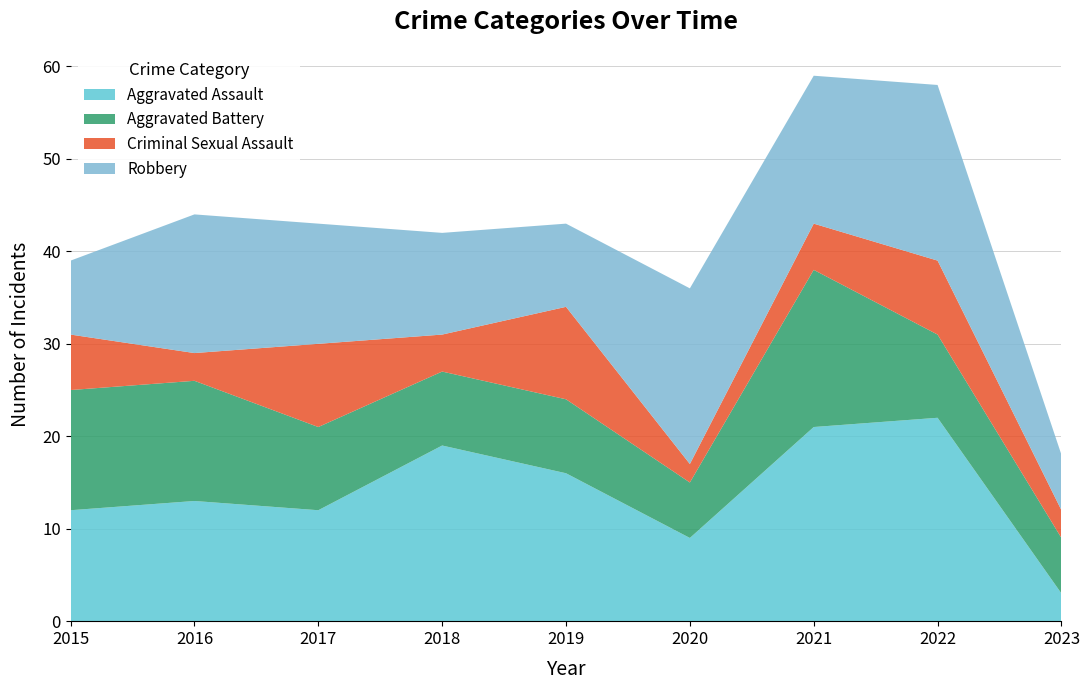

Reading left to right, transcribe all the data shown in this chart.

Aggravated Assault: 2015=12	2016=13	2017=12	2018=19	2019=16	2020=9	2021=21	2022=22	2023=3
Aggravated Battery: 2015=13	2016=13	2017=9	2018=8	2019=8	2020=6	2021=17	2022=9	2023=6
Criminal Sexual Assault: 2015=6	2016=3	2017=9	2018=4	2019=10	2020=2	2021=5	2022=8	2023=3
Robbery: 2015=8	2016=15	2017=13	2018=11	2019=9	2020=19	2021=16	2022=19	2023=6